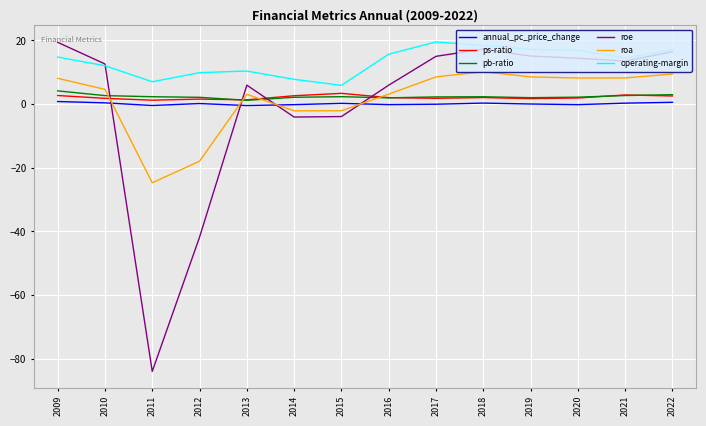

Where is roe nearest to the value -32?

2012